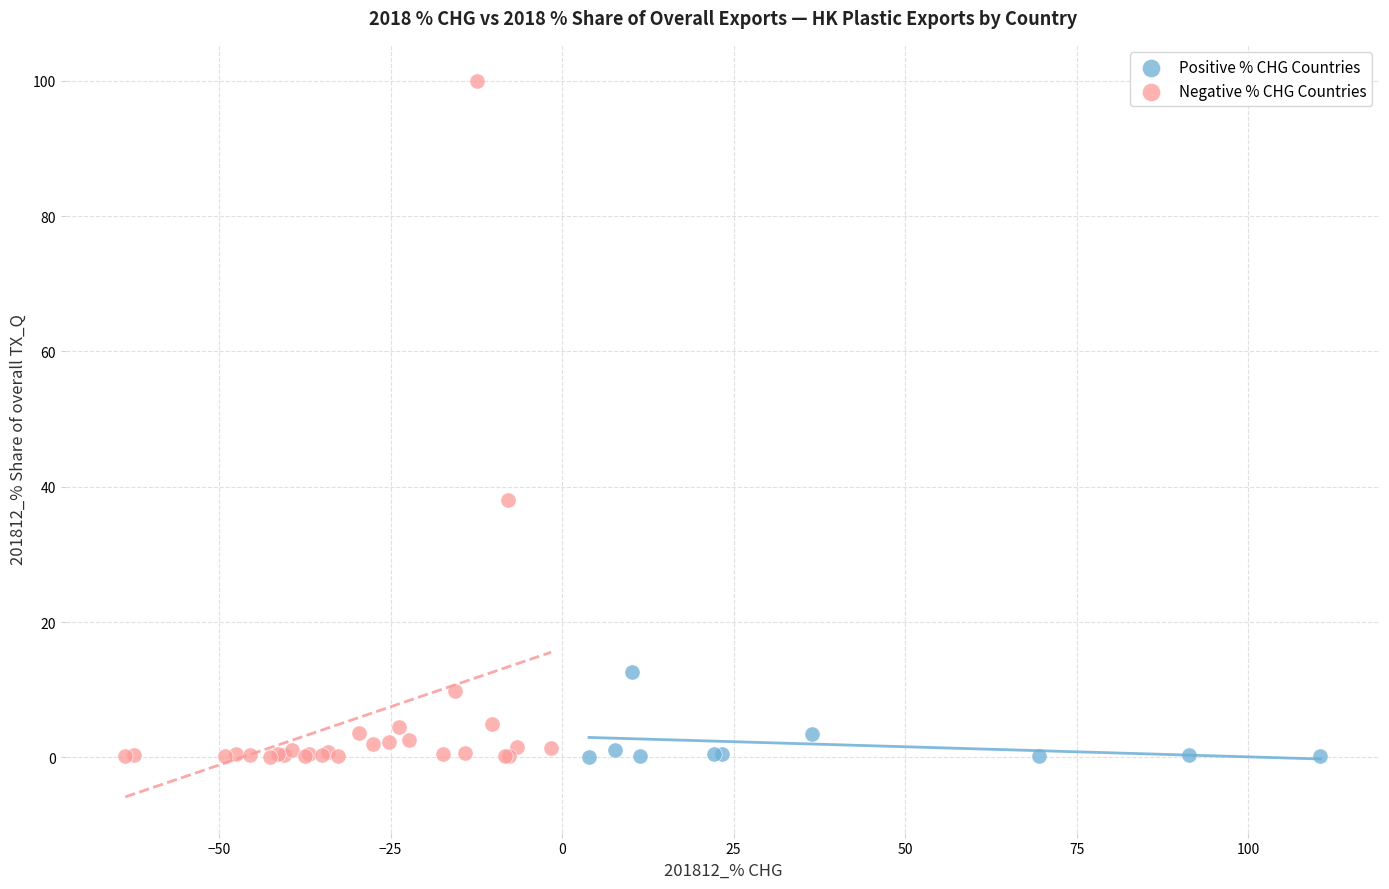

Which series reaches the maximum Y coordinate?

Negative % CHG Countries